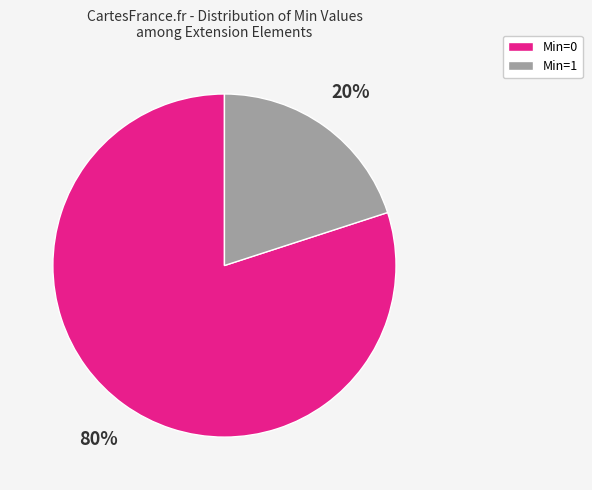

How many segments does this pie chart have?

2